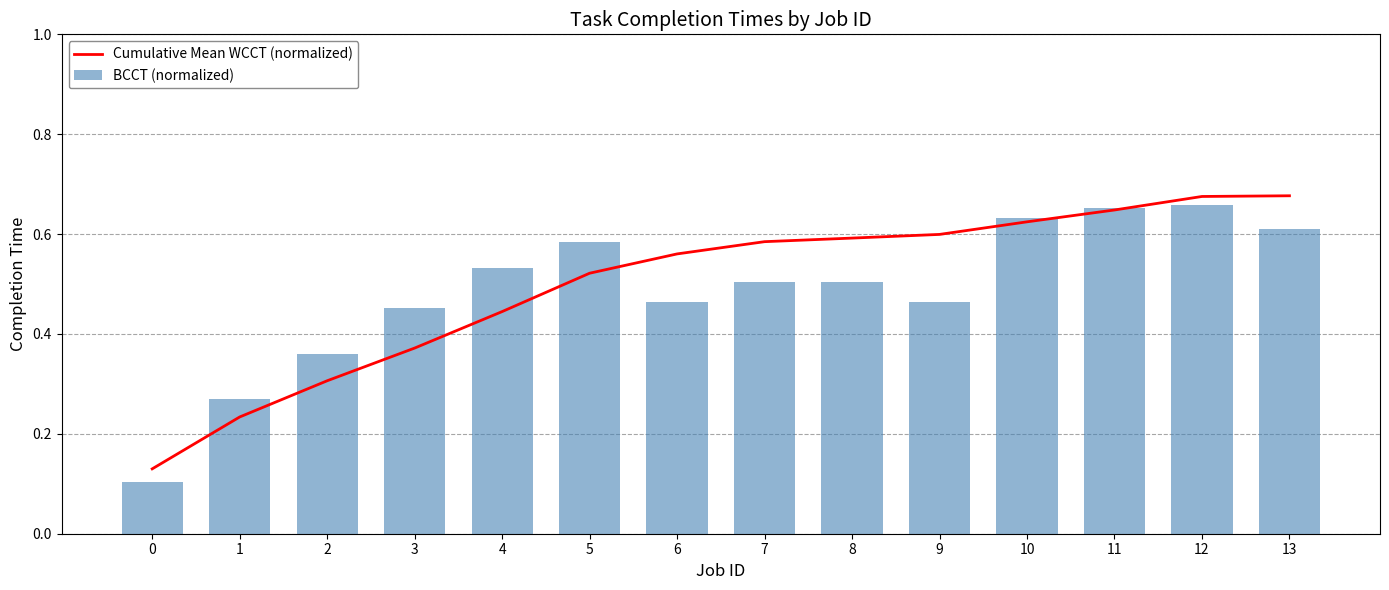

Are the bars grouped side by side (vs. stacked)?

Yes